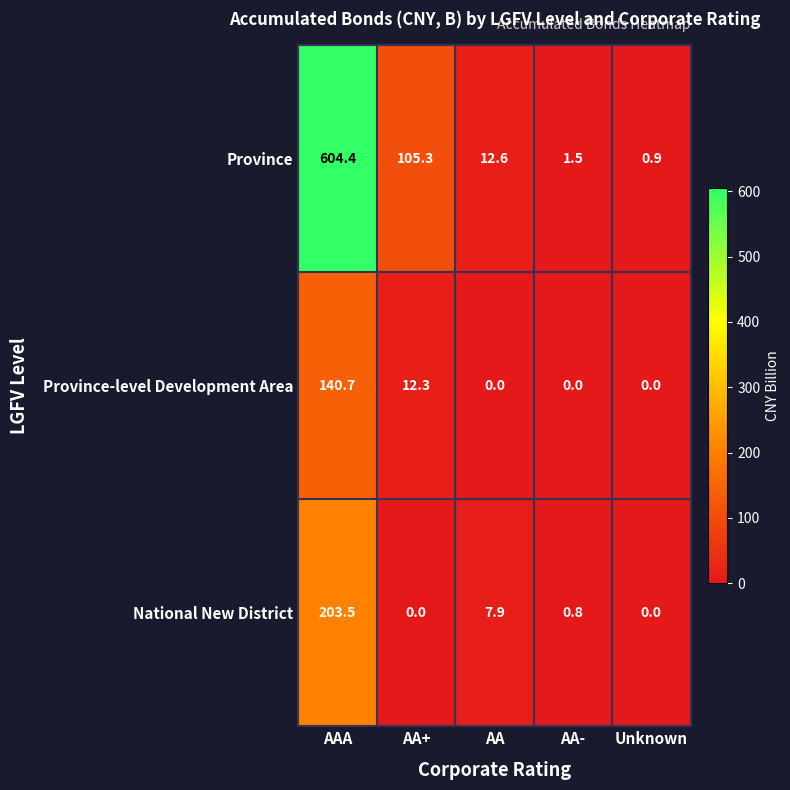

What is the sum of the Province-level Development Area values at AA- and AAA?

140.7